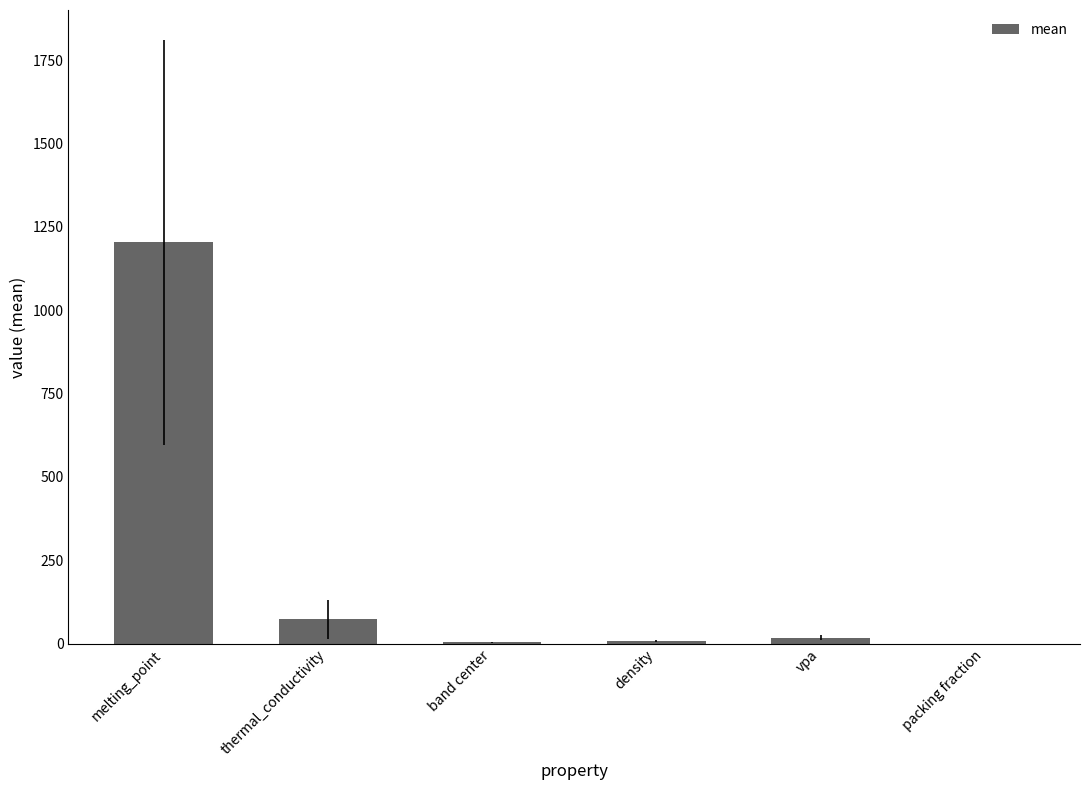

True or false: the data shows 18.6 at vpa.

True